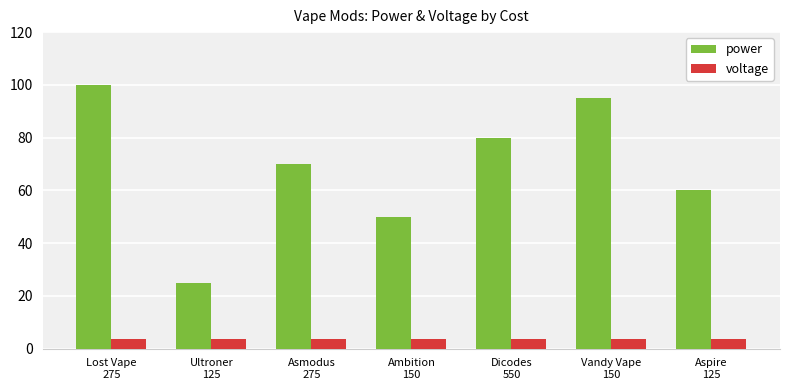

What is the total value across all series at Ultroner
125?

28.7